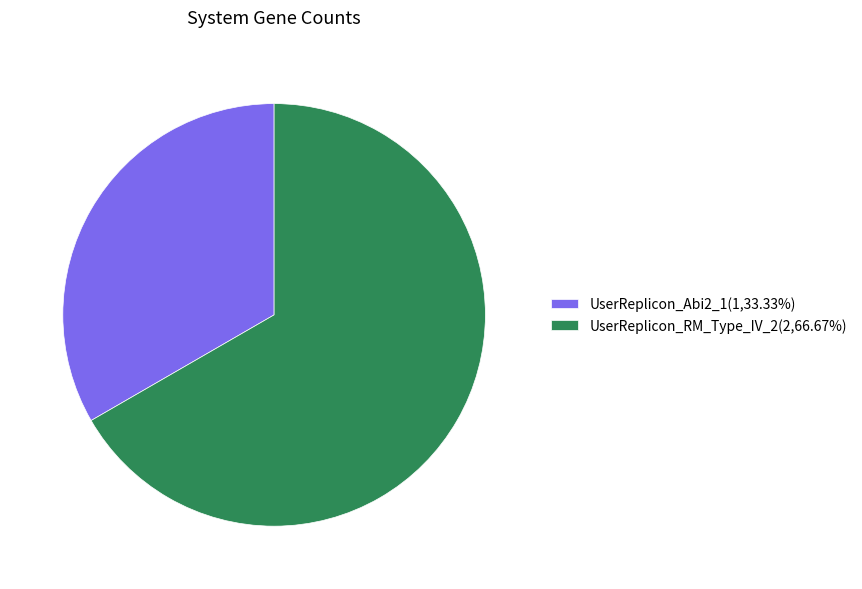

Is it true that UserReplicon_RM_Type_IV_2 is 67% of the pie?

True